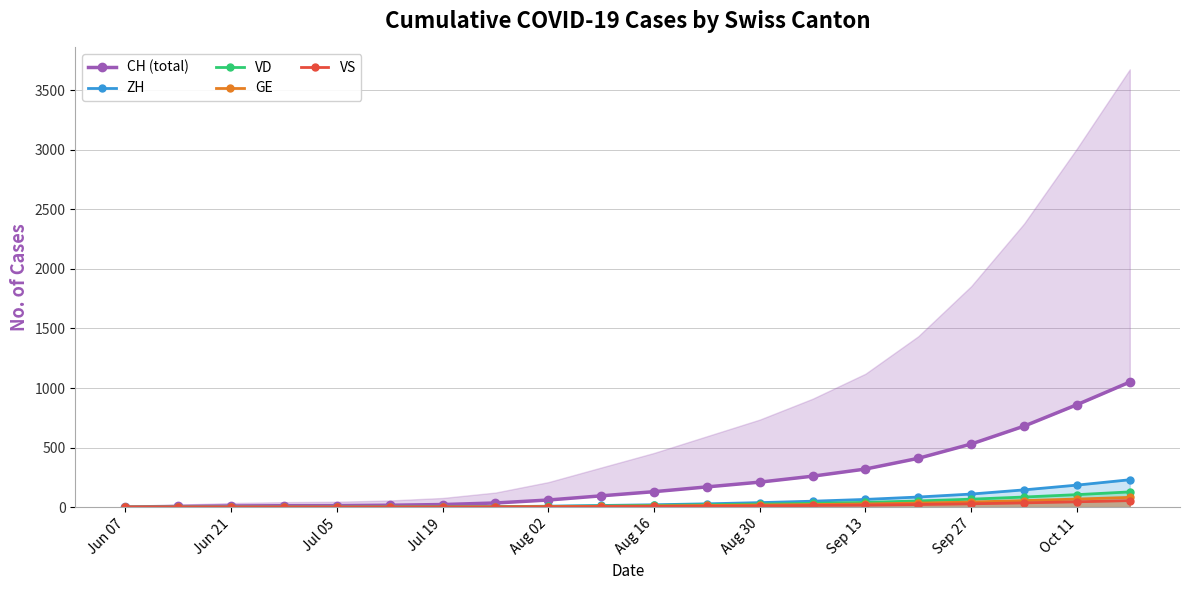

Which category has the lowest value in the VS series?

Jun 07